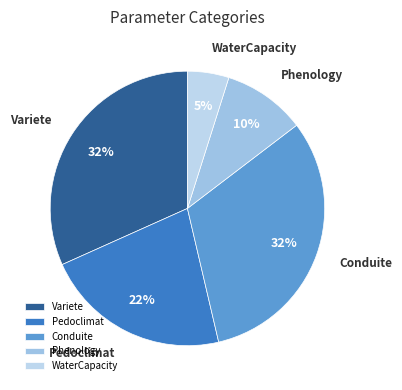

Do WaterCapacity and Variete together represent more than half of the pie?

No